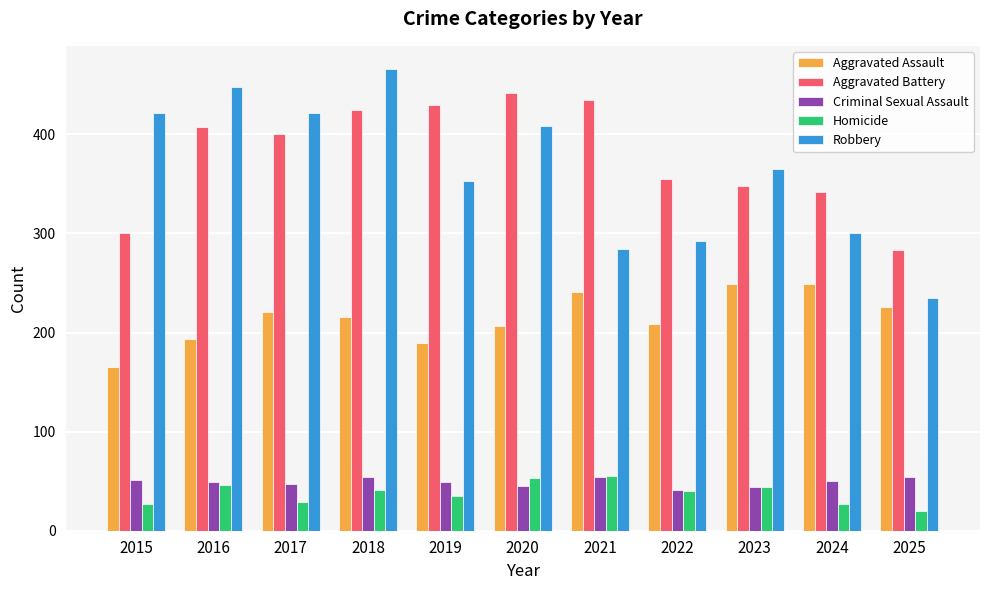

At how many categories does at least one series exceed 389?

7